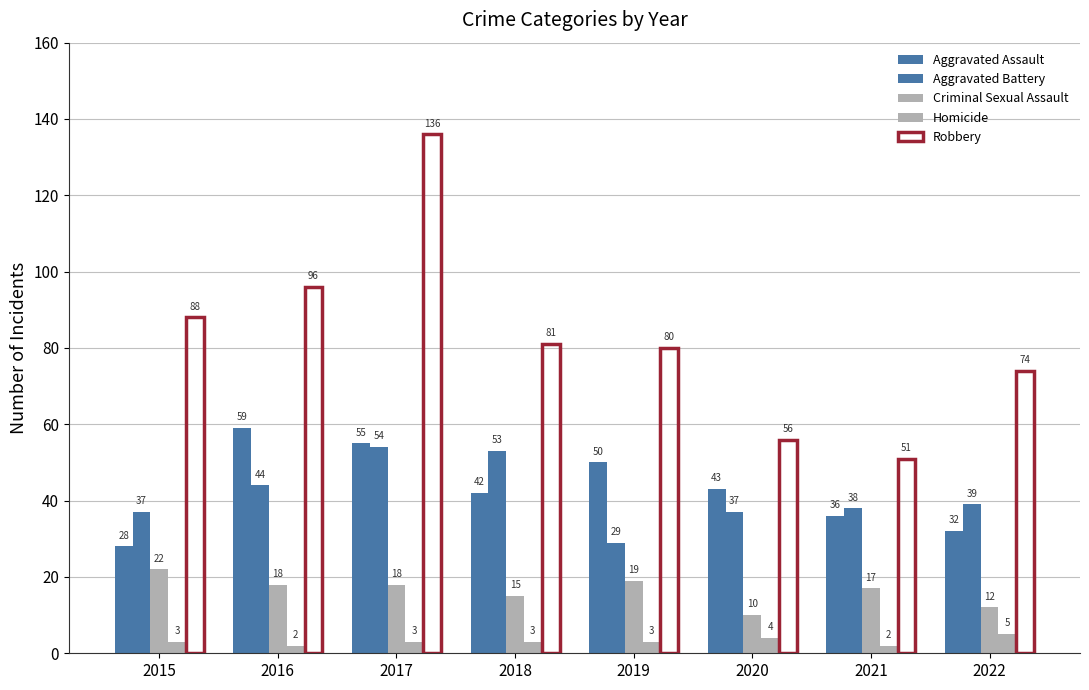

At how many categories does at least one series exceed 6?

8